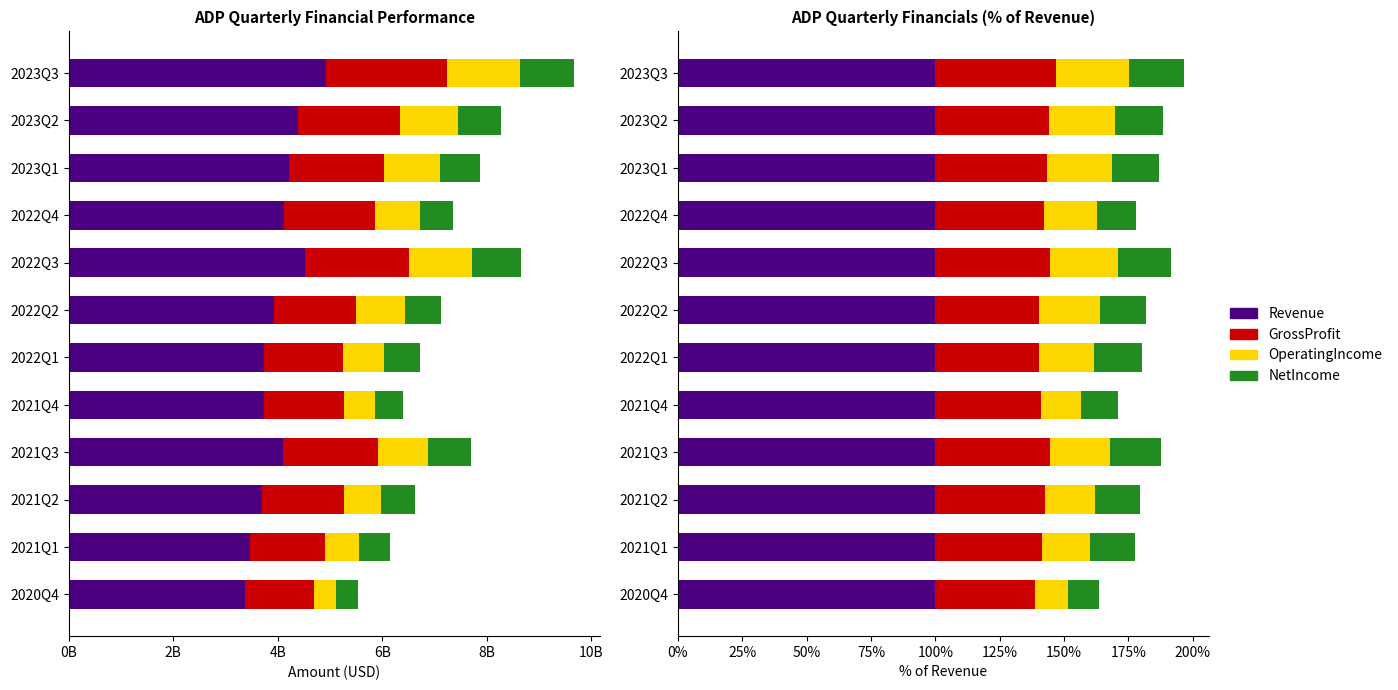

How many categories are shown in the chart?

12